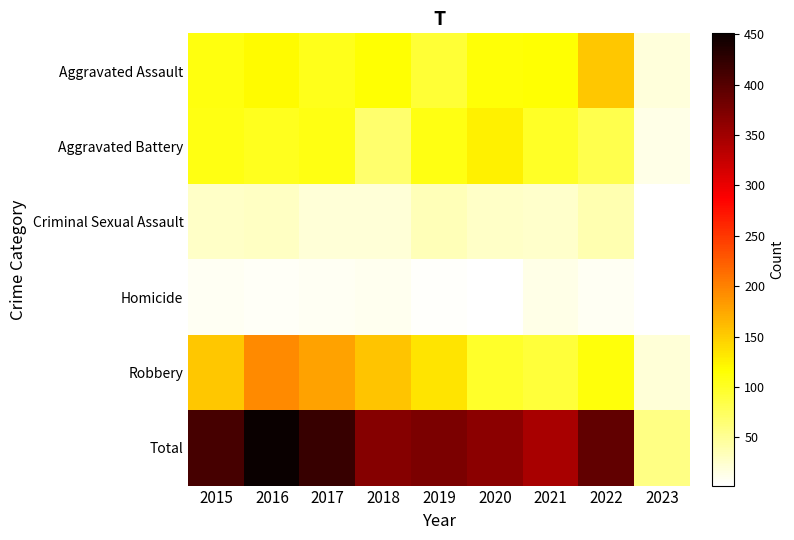

At which category does the chart reach its minimum across all series?

2020